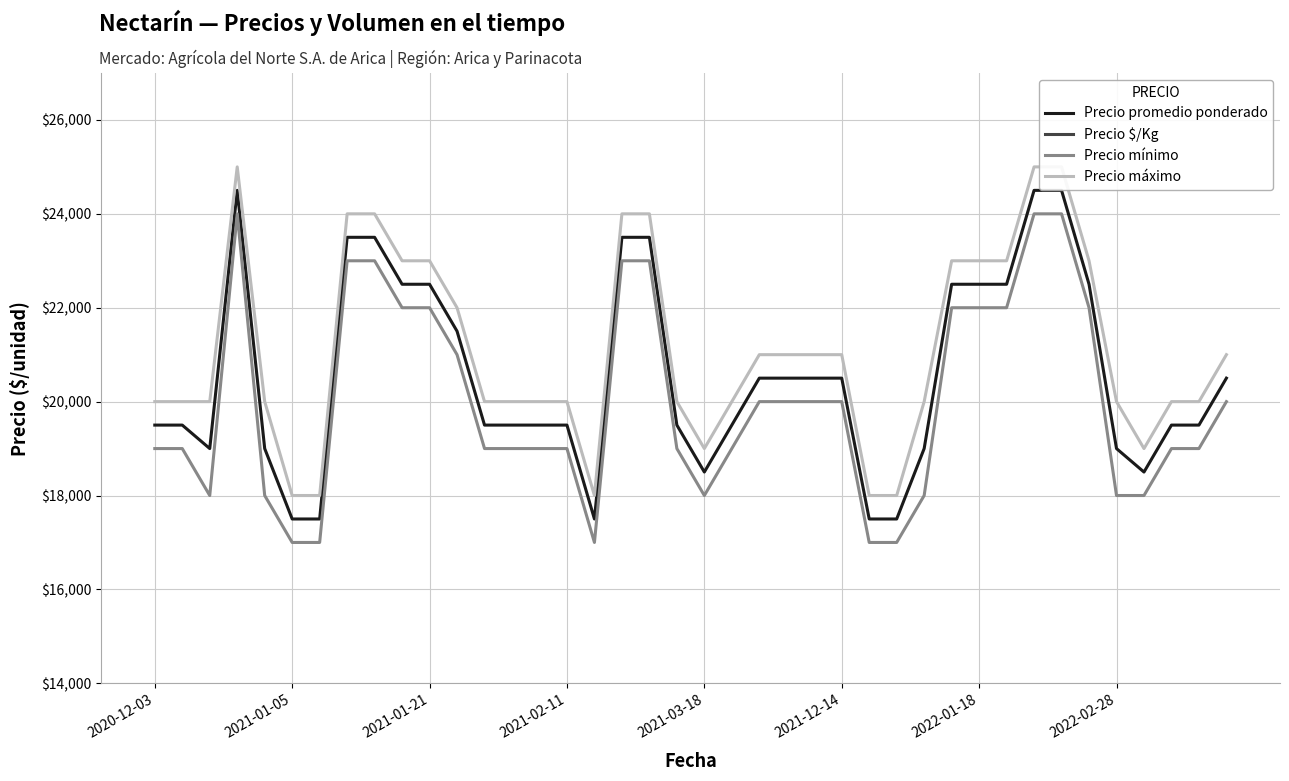

True or false: Precio máximo has more than 1 points higher than both neighbors.

False